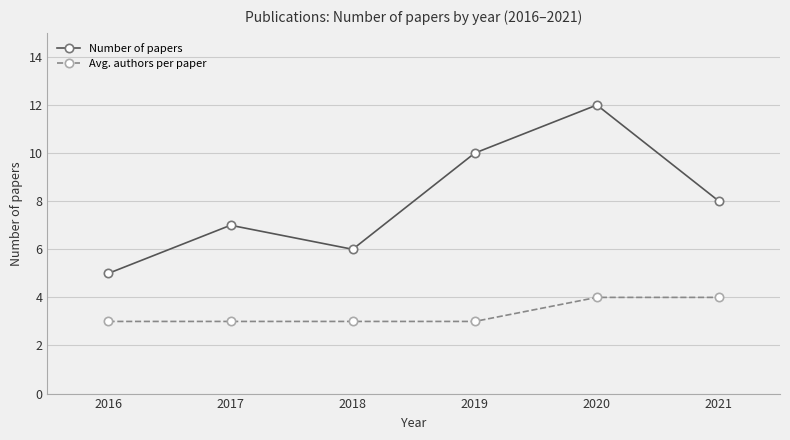

What is the greatest value displayed?

12